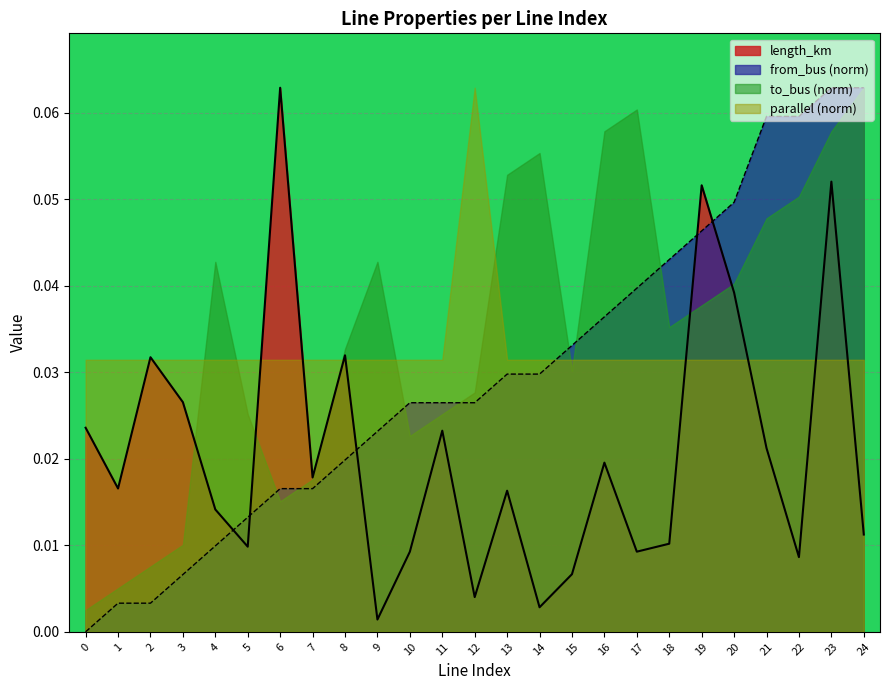

Is it true that from_bus equals 0.0 at 2?

False